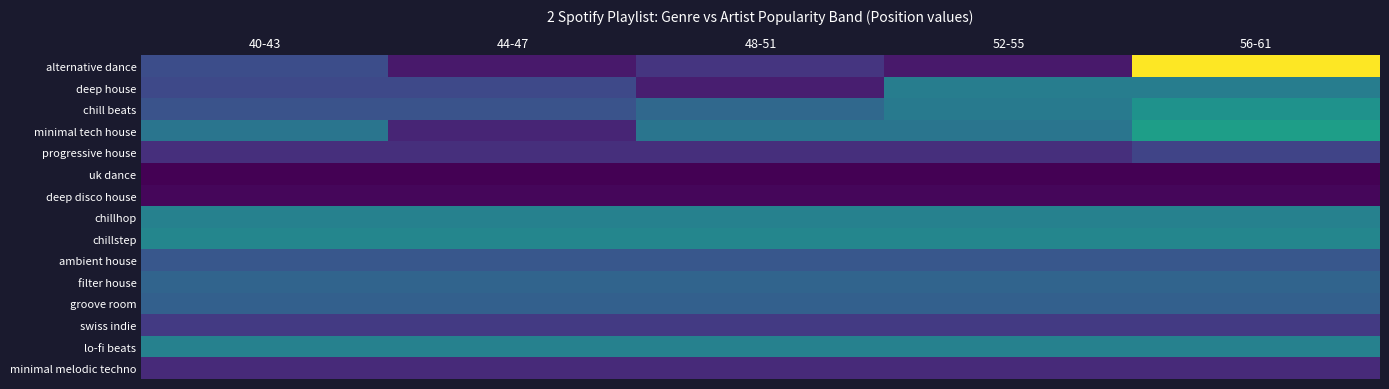

Reading left to right, extract all data points from this chart.

alternative dance: 40-43=15	44-47=5	48-51=10	52-55=5	56-61=60
deep house: 40-43=14	44-47=14	48-51=6	52-55=26	56-61=26
chill beats: 40-43=16	44-47=16	48-51=21	52-55=25	56-61=31
minimal tech house: 40-43=24	44-47=7	48-51=24	52-55=24	56-61=34
progressive house: 40-43=9	44-47=9	48-51=9	52-55=9	56-61=13
uk dance: 40-43=1	44-47=1	48-51=1	52-55=1	56-61=1
deep disco house: 40-43=2	44-47=2	48-51=2	52-55=2	56-61=2
chillhop: 40-43=27	44-47=27	48-51=27	52-55=27	56-61=27
chillstep: 40-43=28	44-47=28	48-51=28	52-55=28	56-61=28
ambient house: 40-43=17	44-47=17	48-51=17	52-55=17	56-61=17
filter house: 40-43=20	44-47=20	48-51=20	52-55=20	56-61=20
groove room: 40-43=19	44-47=19	48-51=19	52-55=19	56-61=19
swiss indie: 40-43=11	44-47=11	48-51=11	52-55=11	56-61=11
lo-fi beats: 40-43=27	44-47=27	48-51=27	52-55=27	56-61=27
minimal melodic techno: 40-43=8	44-47=8	48-51=8	52-55=8	56-61=8